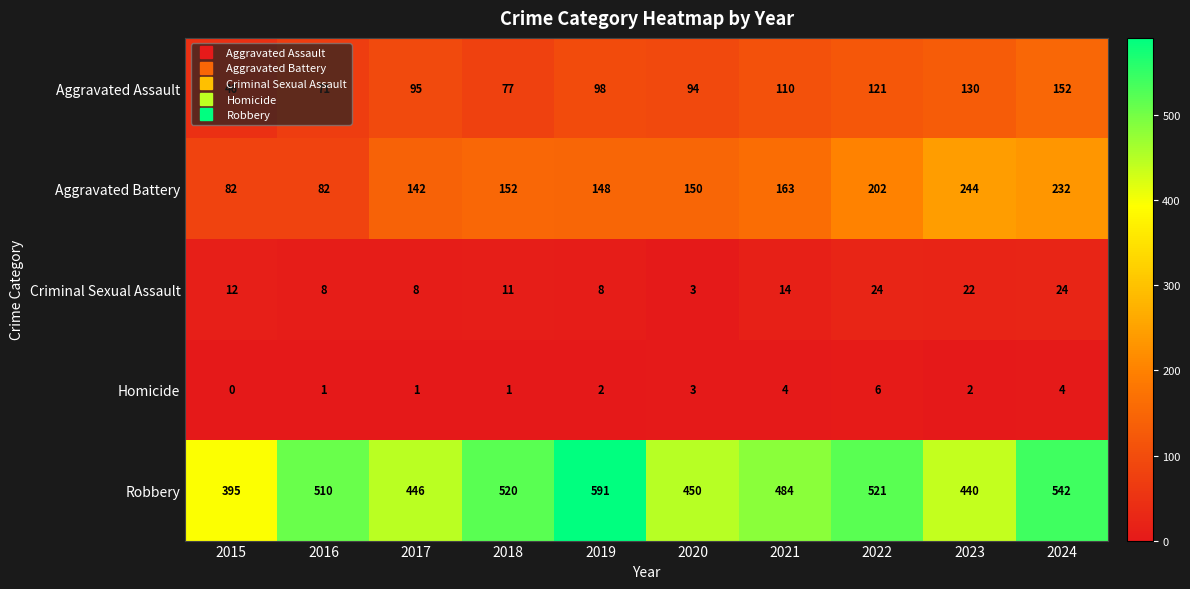

True or false: Criminal Sexual Assault has a value of 39 at 2023.

False